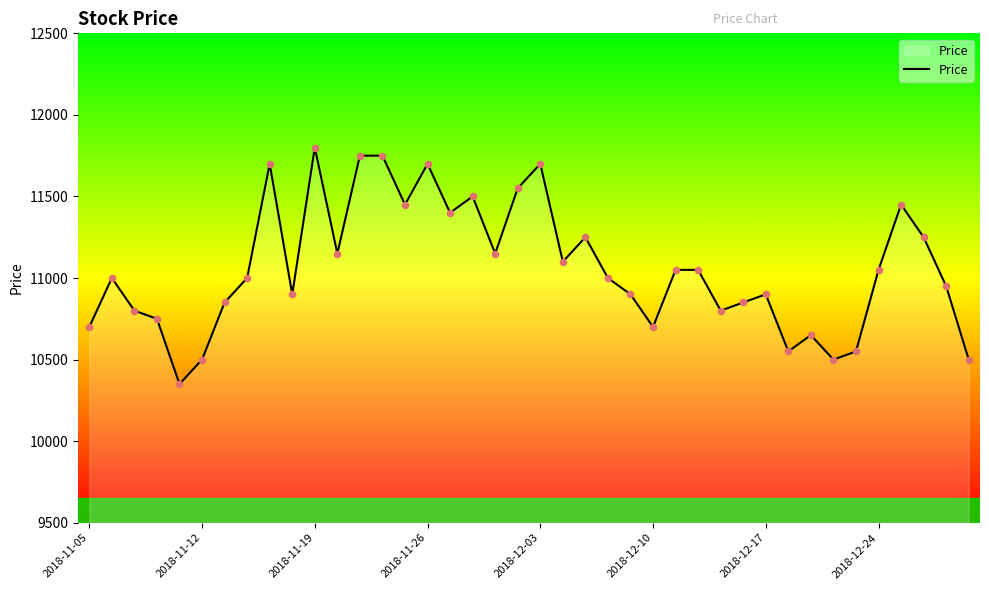

What is the greatest value displayed?

11800